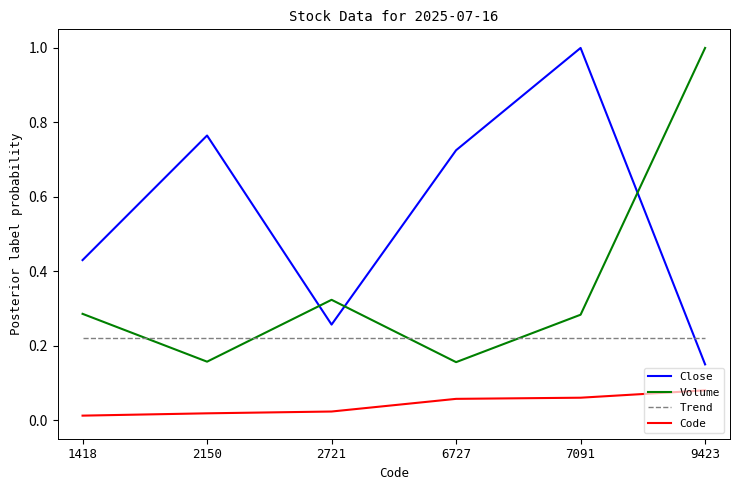

Between 2721 and 7091, which series saw the biggest shift?

Close